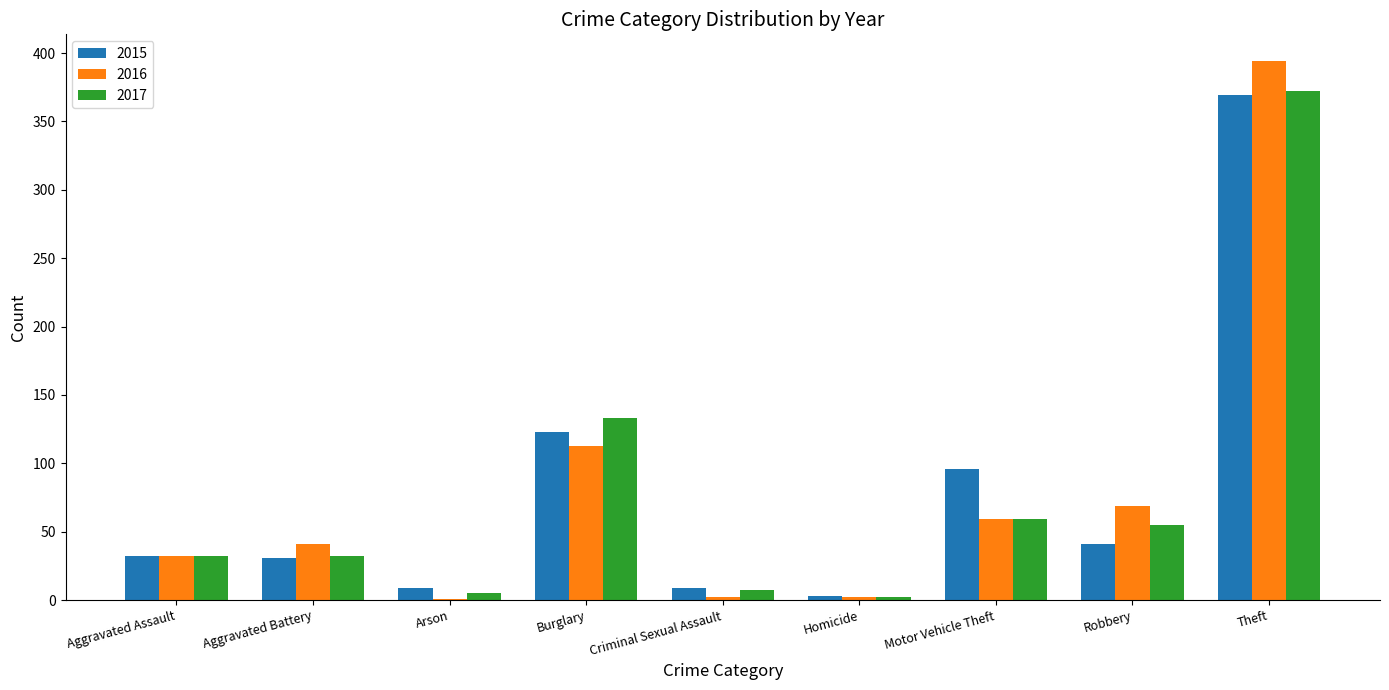

What are all the series names shown in the legend?

2015, 2016, 2017